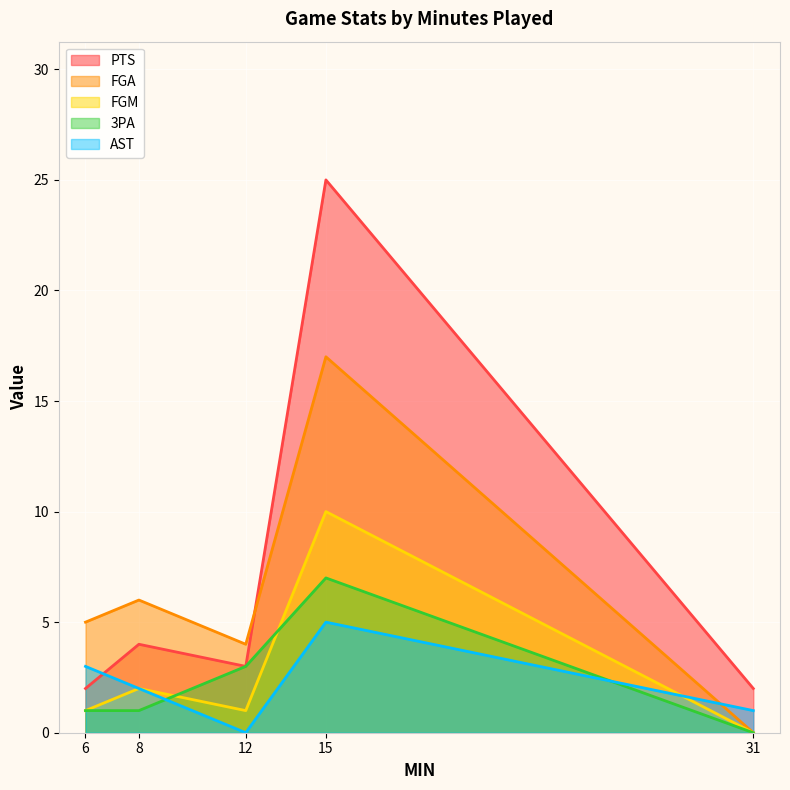

At which category is the sum across all series the highest?

15